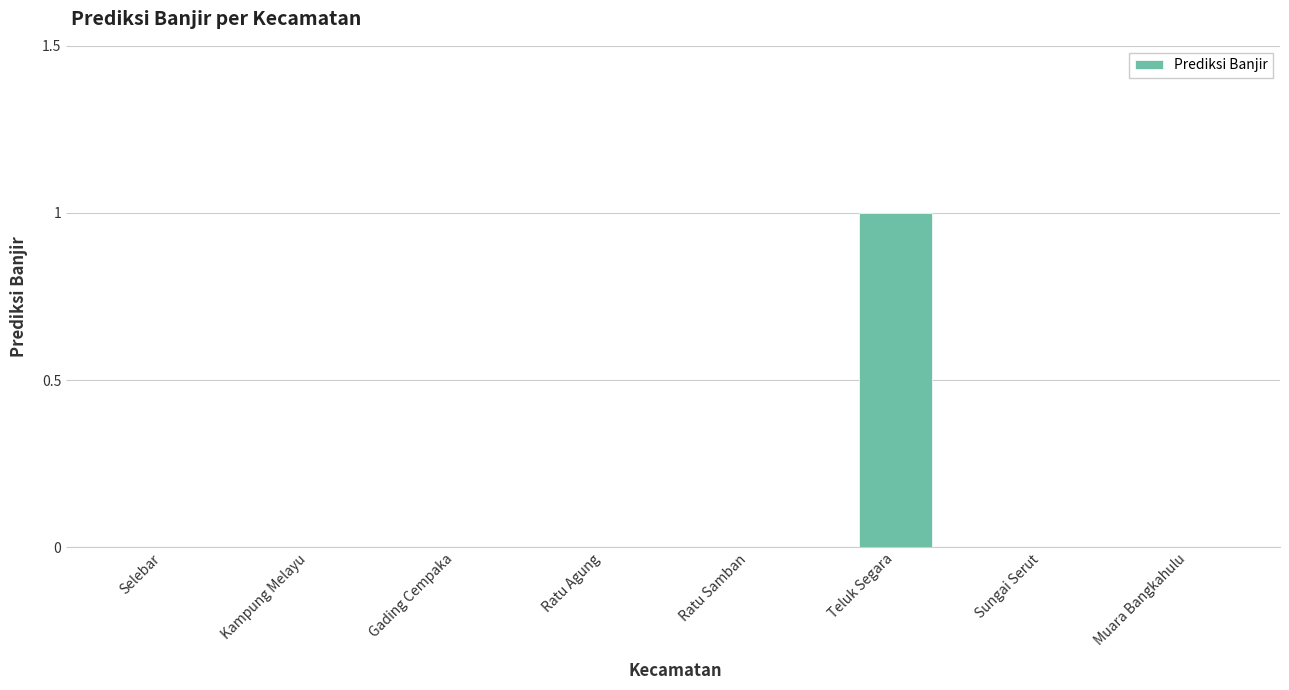

True or false: the data shows -1 at Ratu Samban.

False